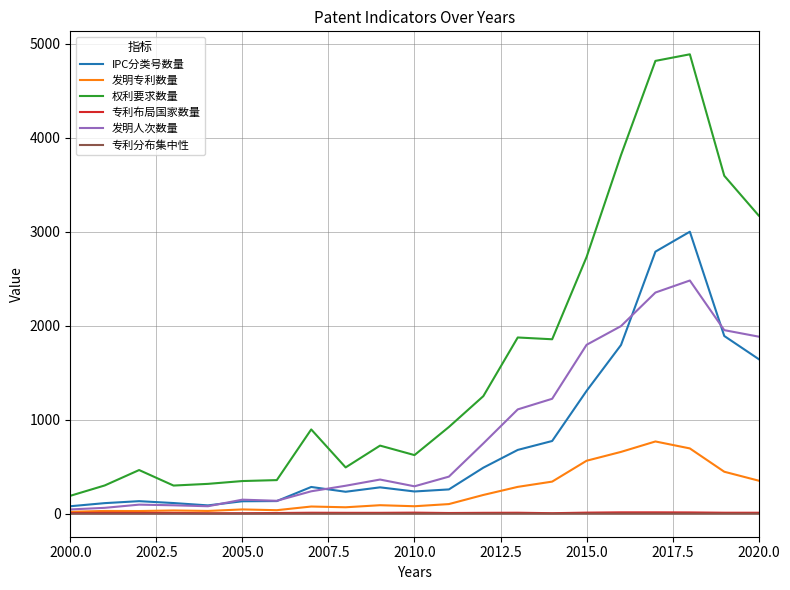

What is the maximum value shown in the chart?

4887.0